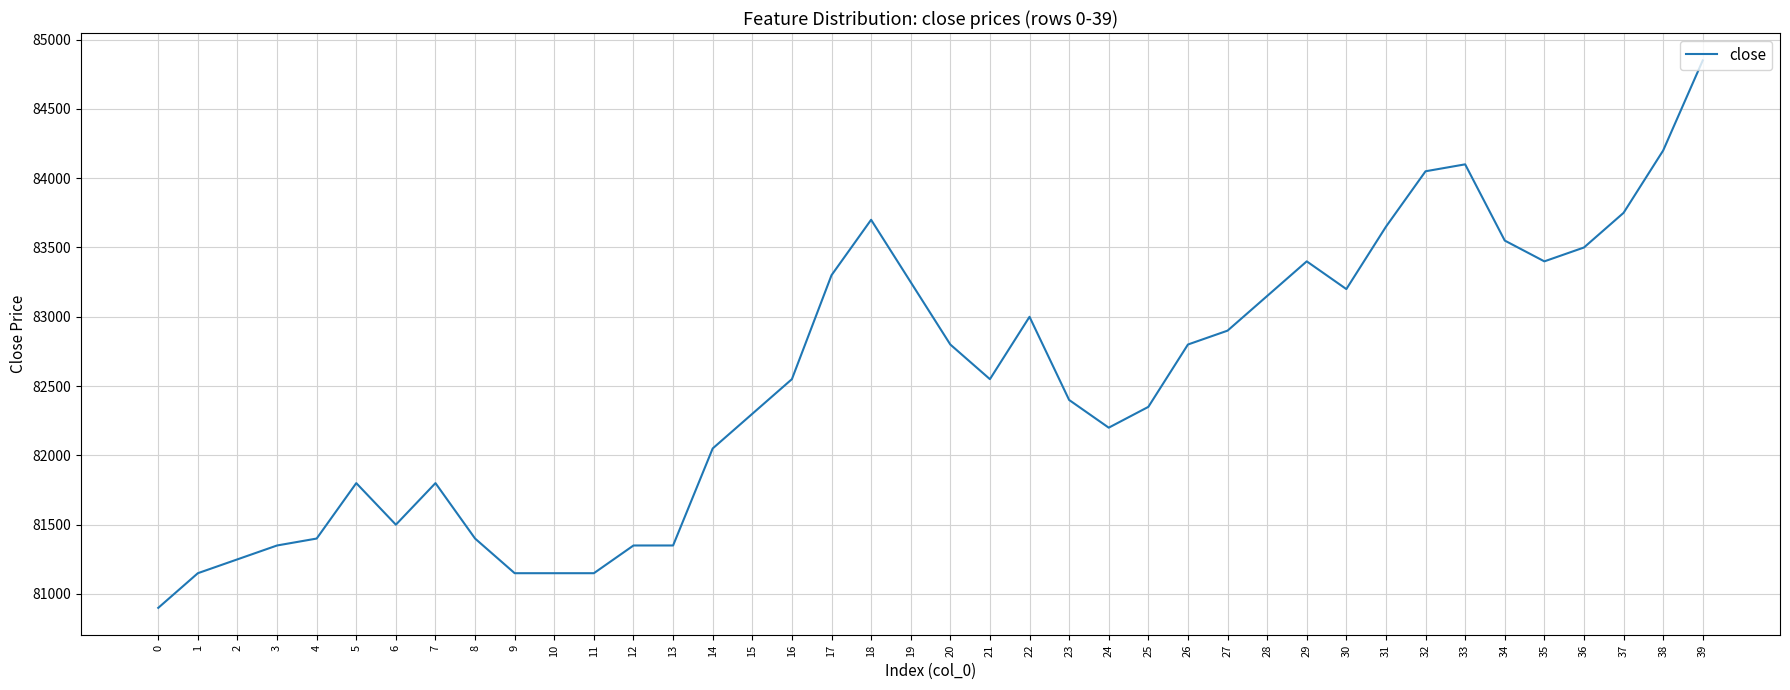

What is the maximum value shown in the chart?

84850